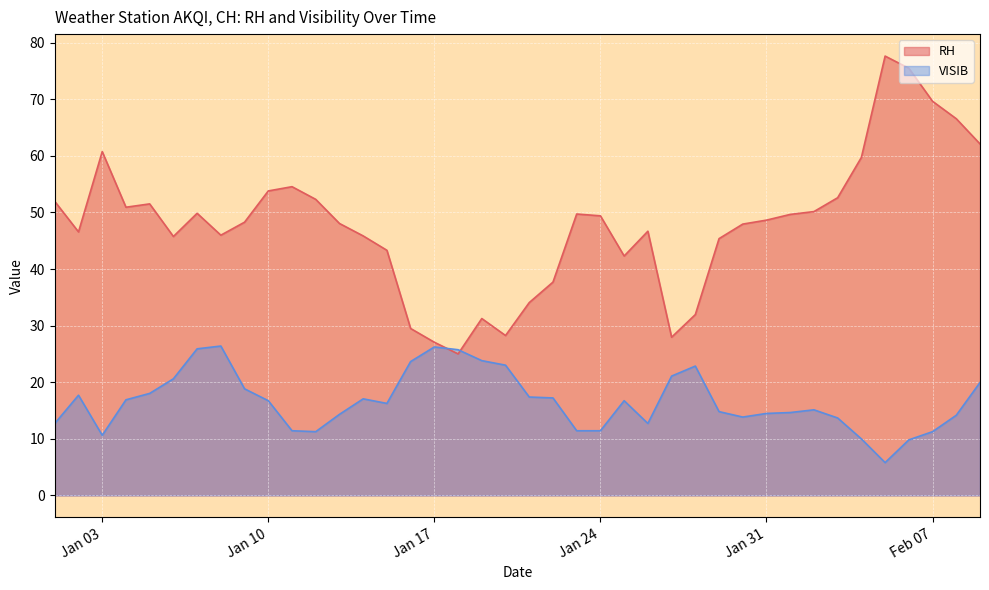

What are all the series names shown in the legend?

RH, VISIB